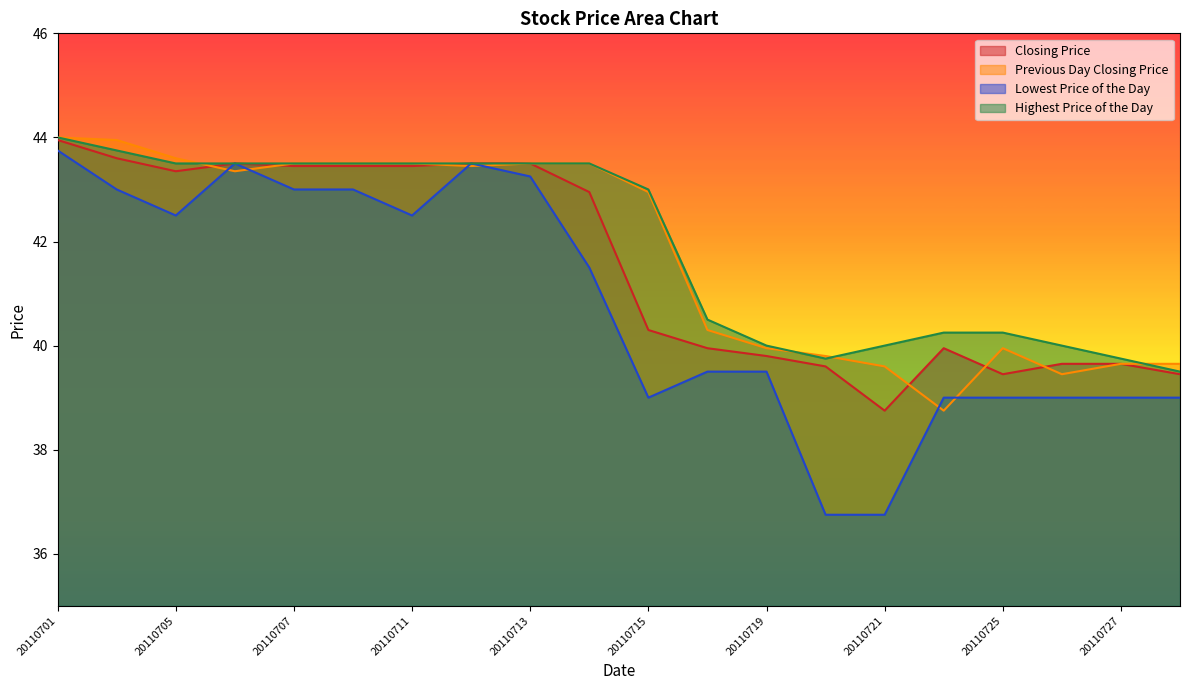

What is the lowest value of the Previous Day Closing Price series?

38.8